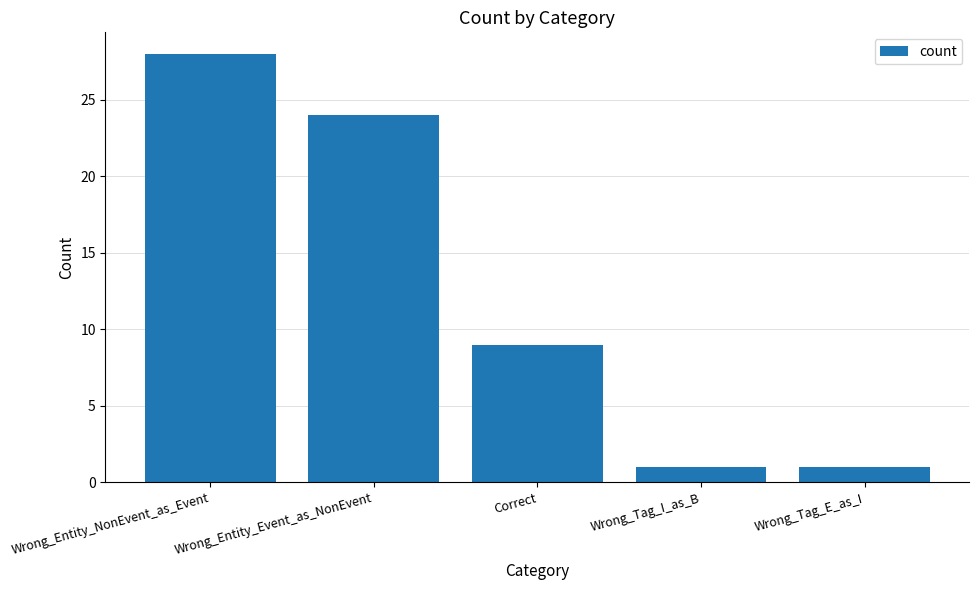

At which label is the value closest to 14?

Correct